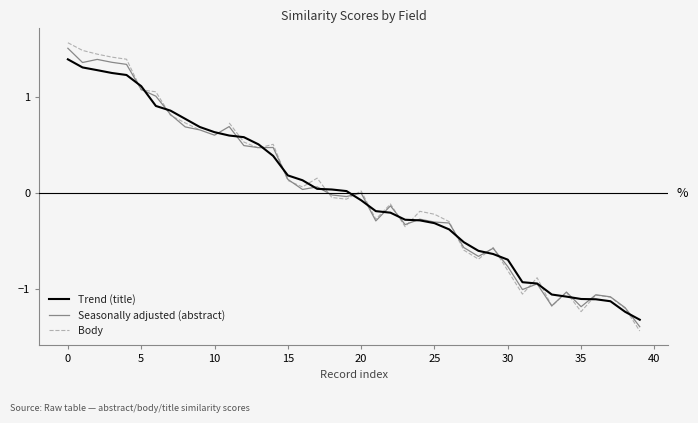

What is the total value across all series at 22?

-0.4